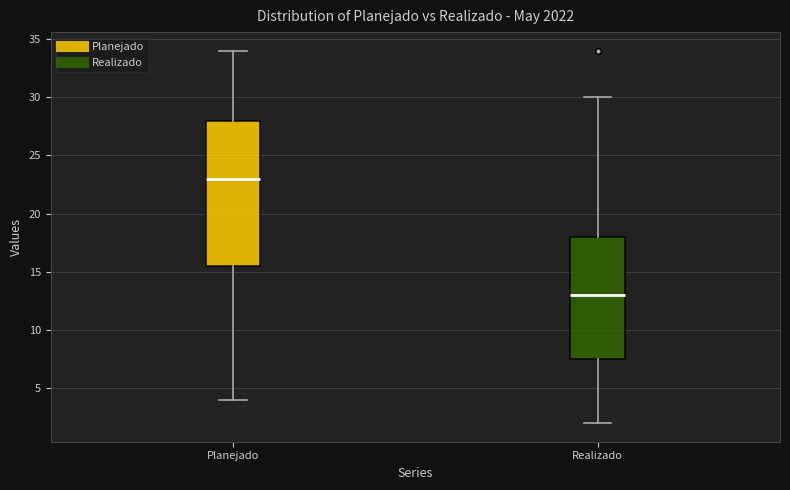

Reading left to right, read every box against the y-axis: the position of its median line, the range the box covers, and the ends of its whiskers. The values are not printed on the chart, so give them approximately, as read against the axis.

Planejado: median 23.0, box 15.5 to 28.0, whiskers 4.0 to 34.0
Realizado: median 13.0, box 7.5 to 18.0, whiskers 2.0 to 30.0